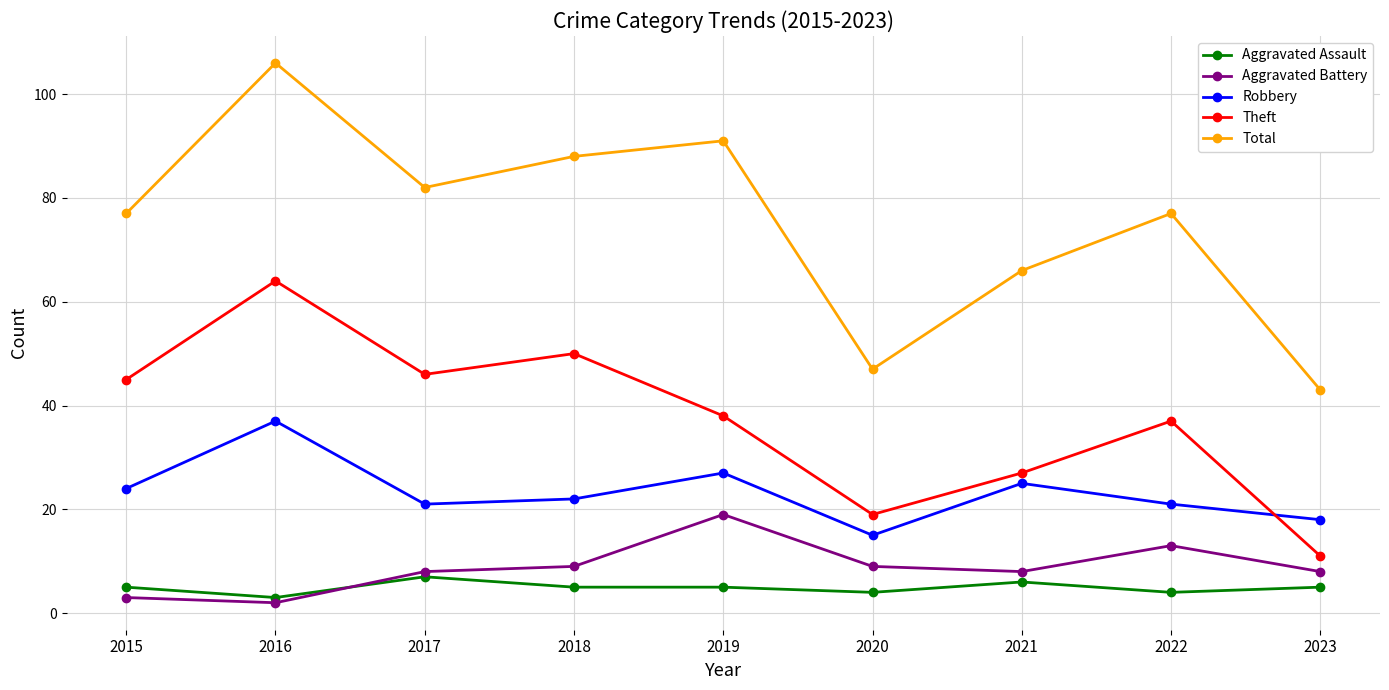

What is the average value of the Aggravated Assault series?

5